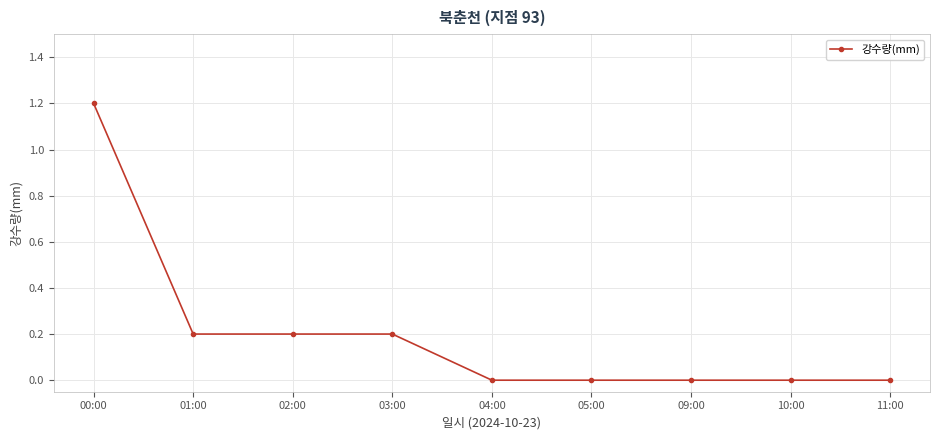

Read the value at 00:00.

1.2